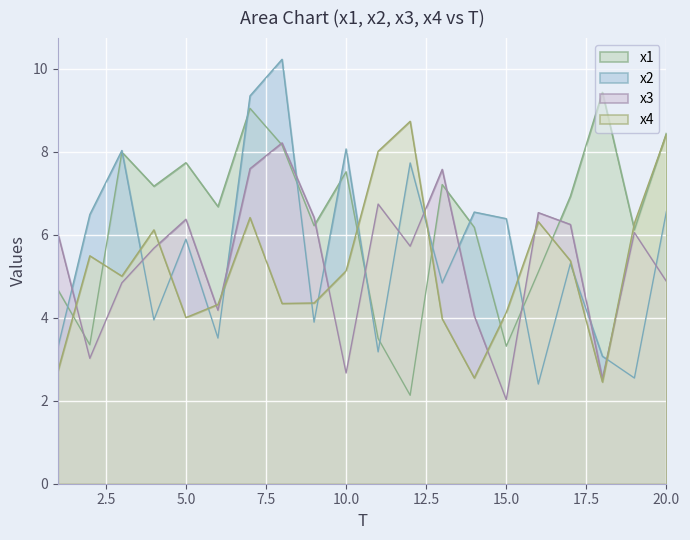

At which label does x3 first exceed 6?

1